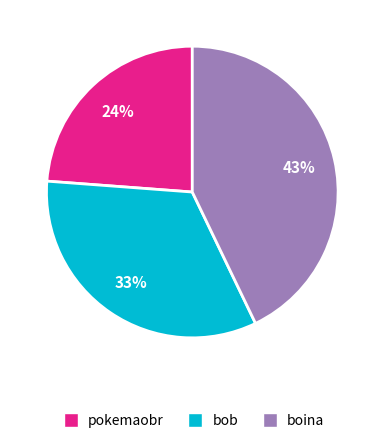

Between pokemaobr and boina, which is larger?

boina